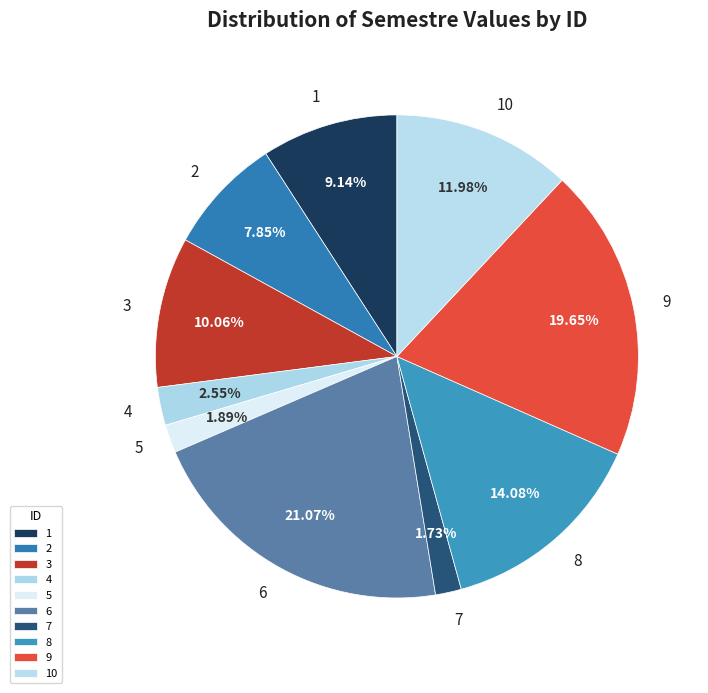

The 10 slice represents 12% of the pie. True or false?

True